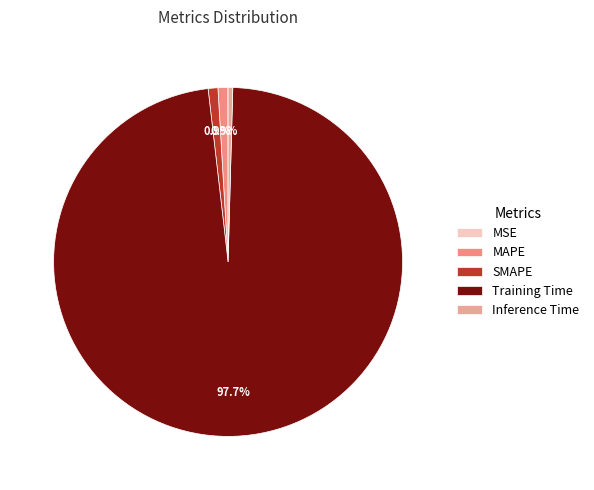

True or false: MAPE accounts for 11% of the total.

False